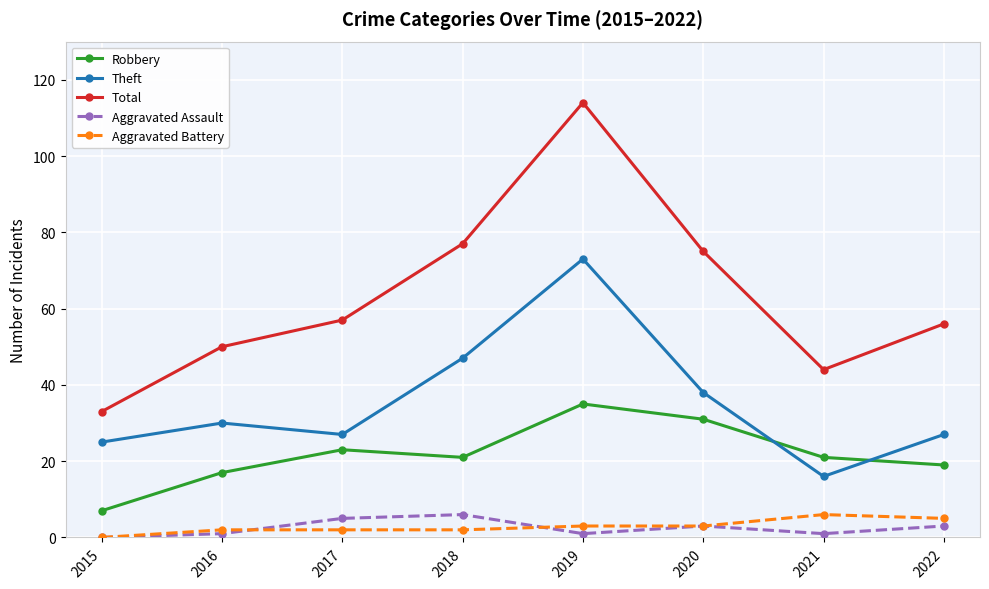

True or false: Aggravated Battery and Total cross at least once.

False